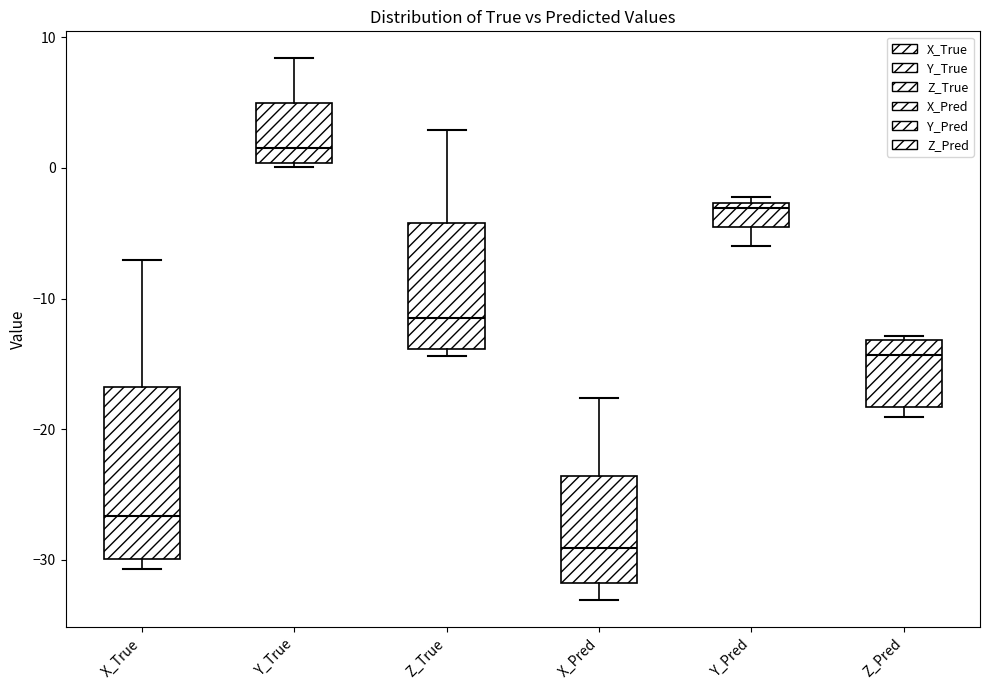

Where does the median line of the box for Z_True sit on the y-axis? The values are not printed on the chart, so give them approximately, as read against the axis.

-11